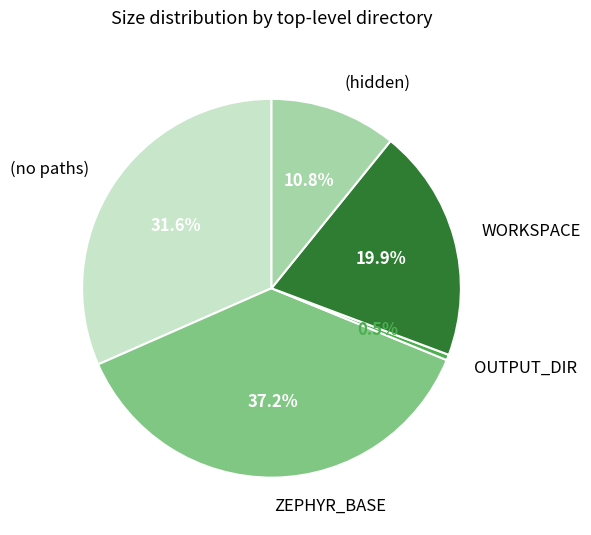

Is there a majority slice in this chart?

No